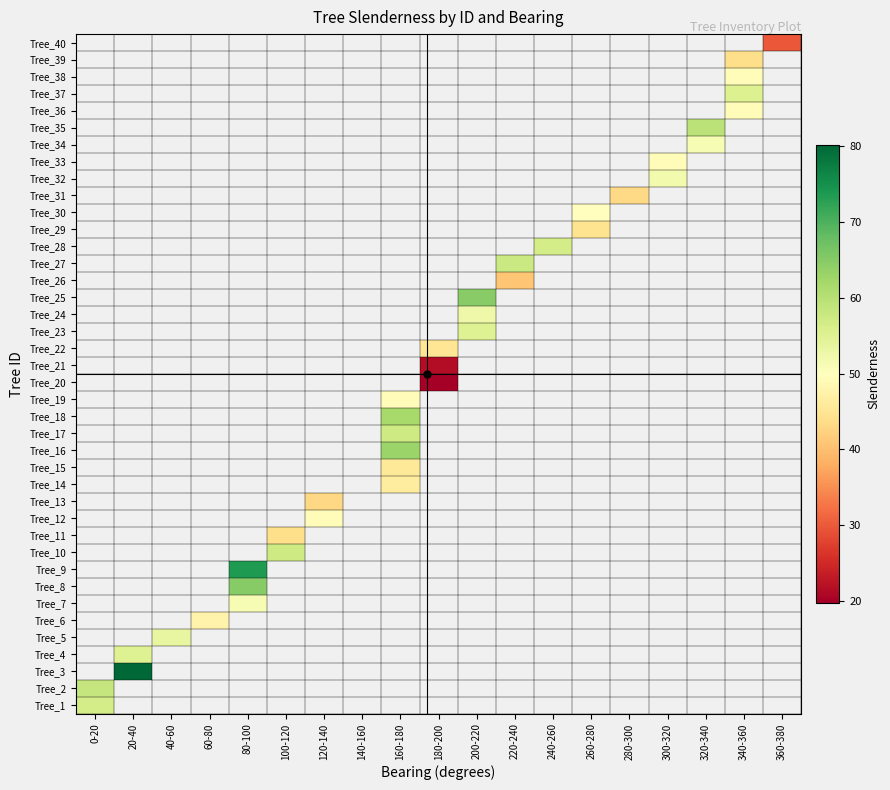

Is the value of Tree_12 at 320-340 greater than the value of Tree_27 at 240-260?

No